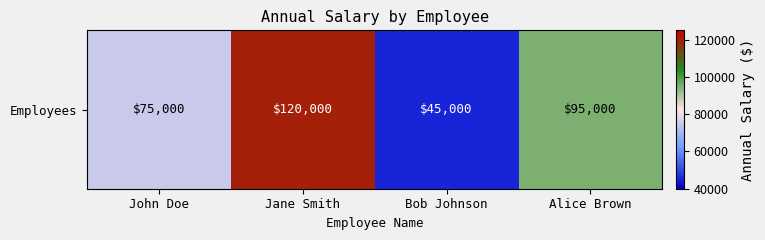

Count the values in the range 75000 to 120000.

3